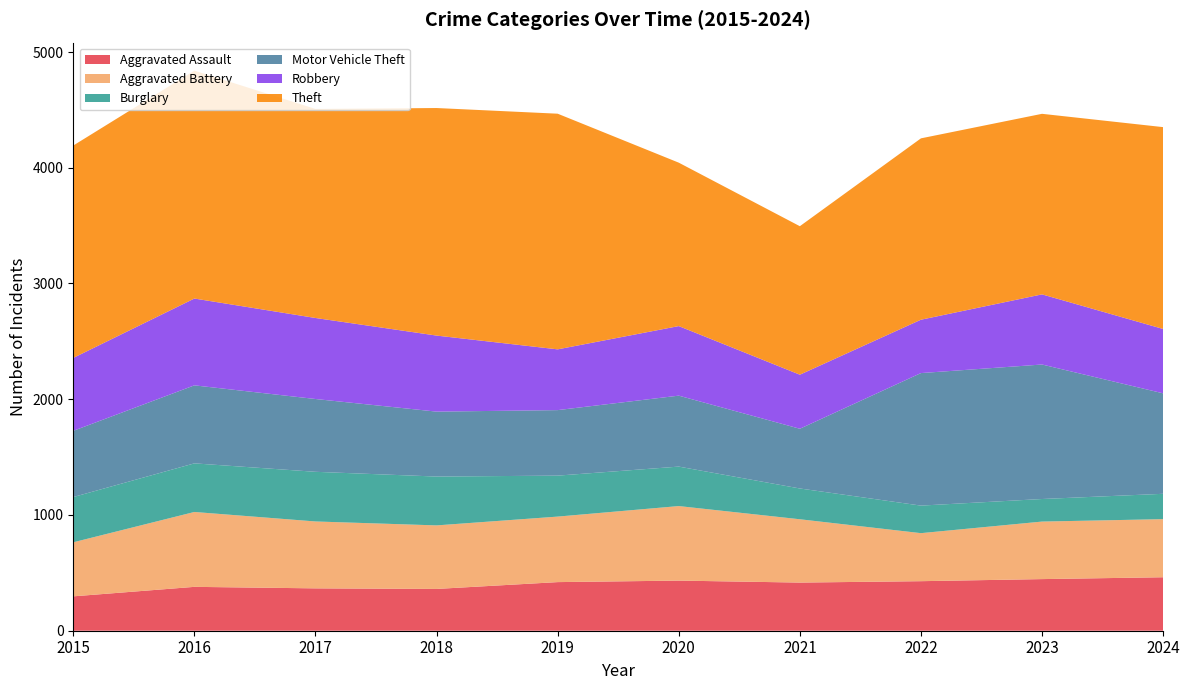

Reading left to right, transcribe all the data shown in this chart.

Aggravated Assault: 2015=297	2016=379	2017=366	2018=361	2019=420	2020=433	2021=416	2022=428	2023=446	2024=462
Aggravated Battery: 2015=467	2016=647	2017=578	2018=549	2019=566	2020=644	2021=547	2022=415	2023=497	2024=502
Burglary: 2015=391	2016=420	2017=429	2018=422	2019=354	2020=341	2021=266	2022=238	2023=195	2024=219
Motor Vehicle Theft: 2015=572	2016=674	2017=629	2018=561	2019=566	2020=613	2021=516	2022=1145	2023=1162	2024=868
Robbery: 2015=630	2016=750	2017=700	2018=657	2019=525	2020=601	2021=467	2022=461	2023=606	2024=556
Theft: 2015=1835	2016=1969	2017=1806	2018=1966	2019=2036	2020=1412	2021=1283	2022=1567	2023=1560	2024=1744